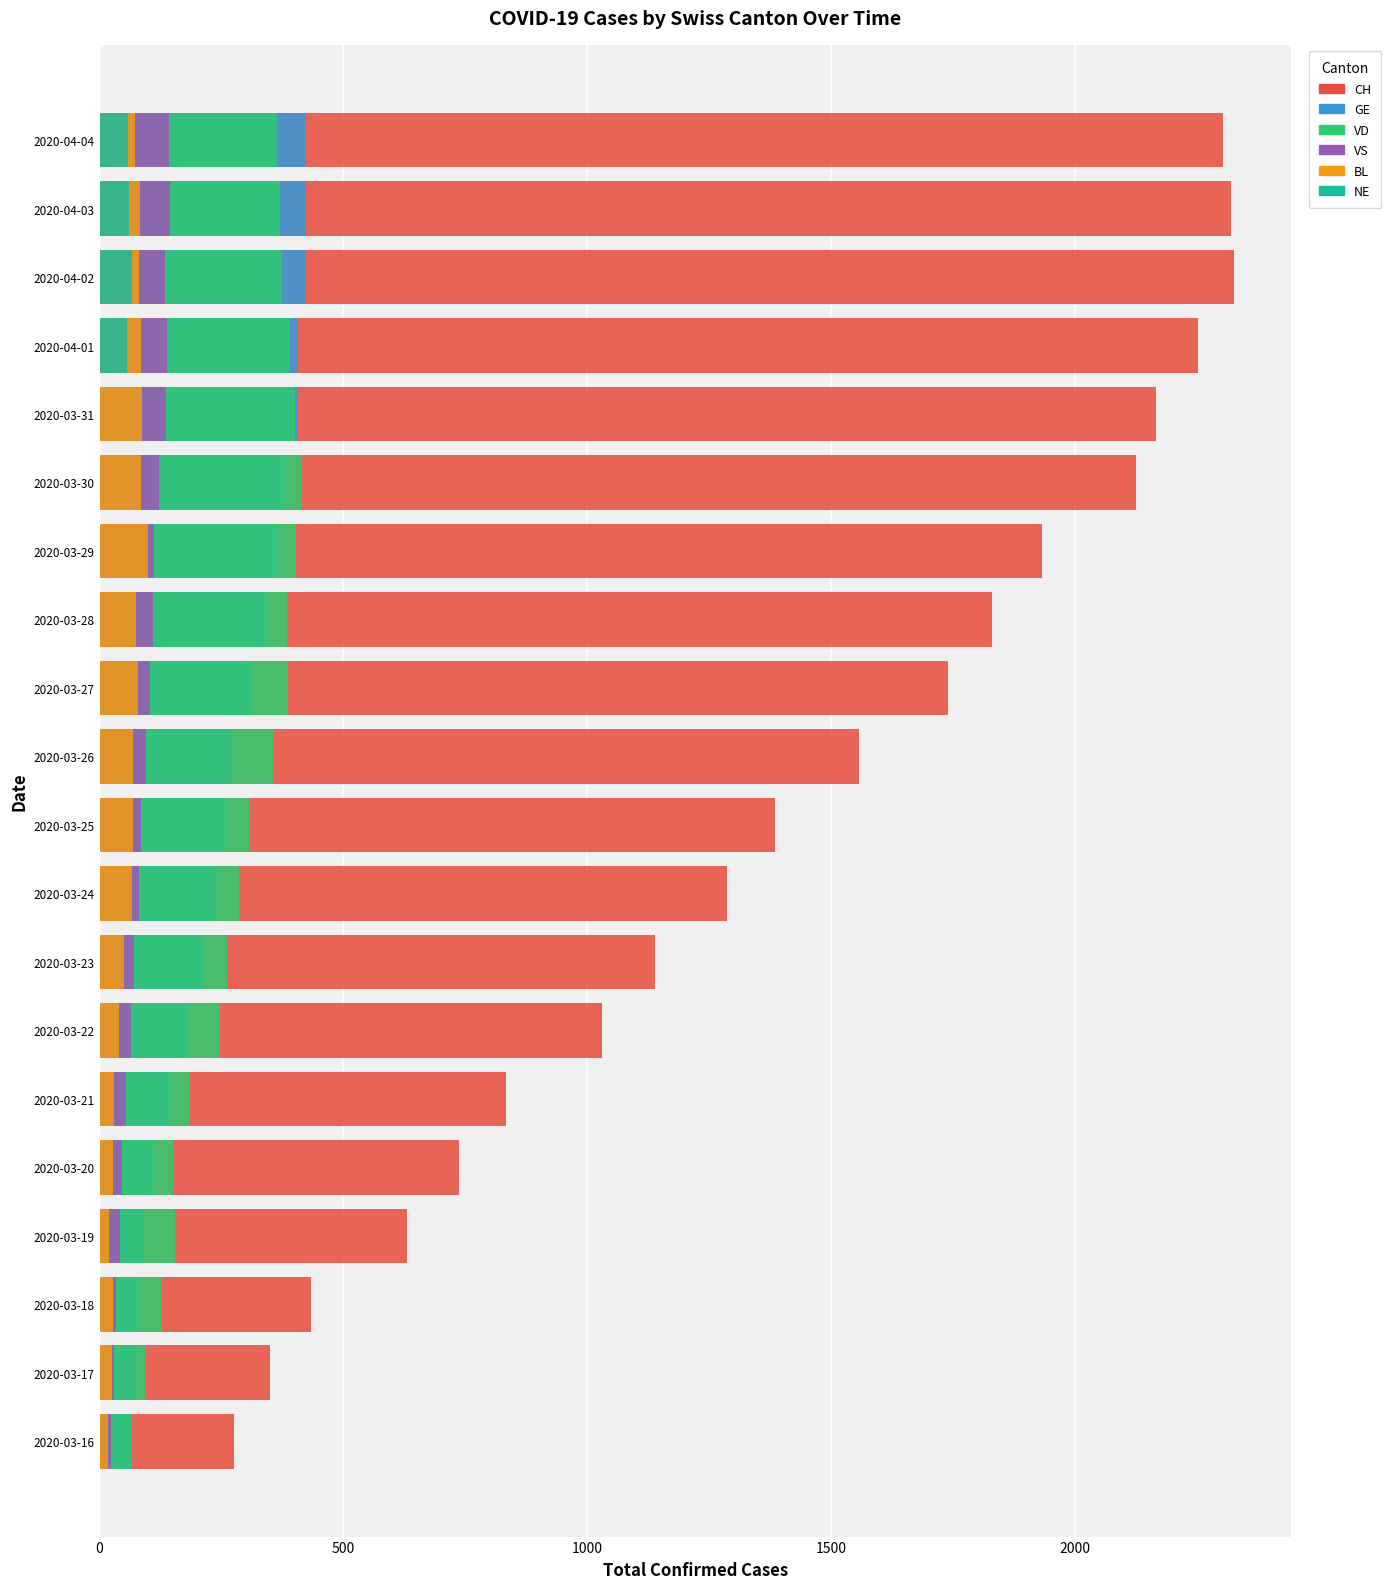

Count the number of data series in this chart.

6